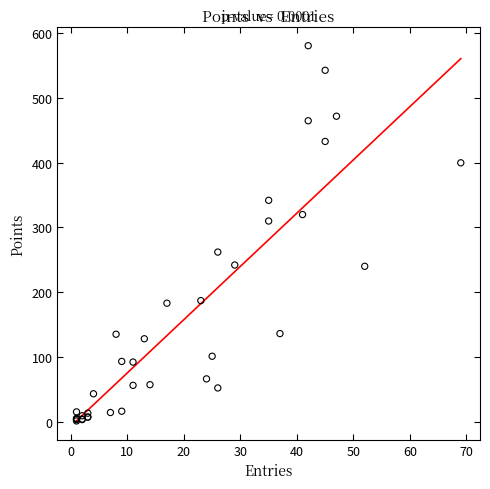

What Y value in the scatter plot is closest to 291?

310